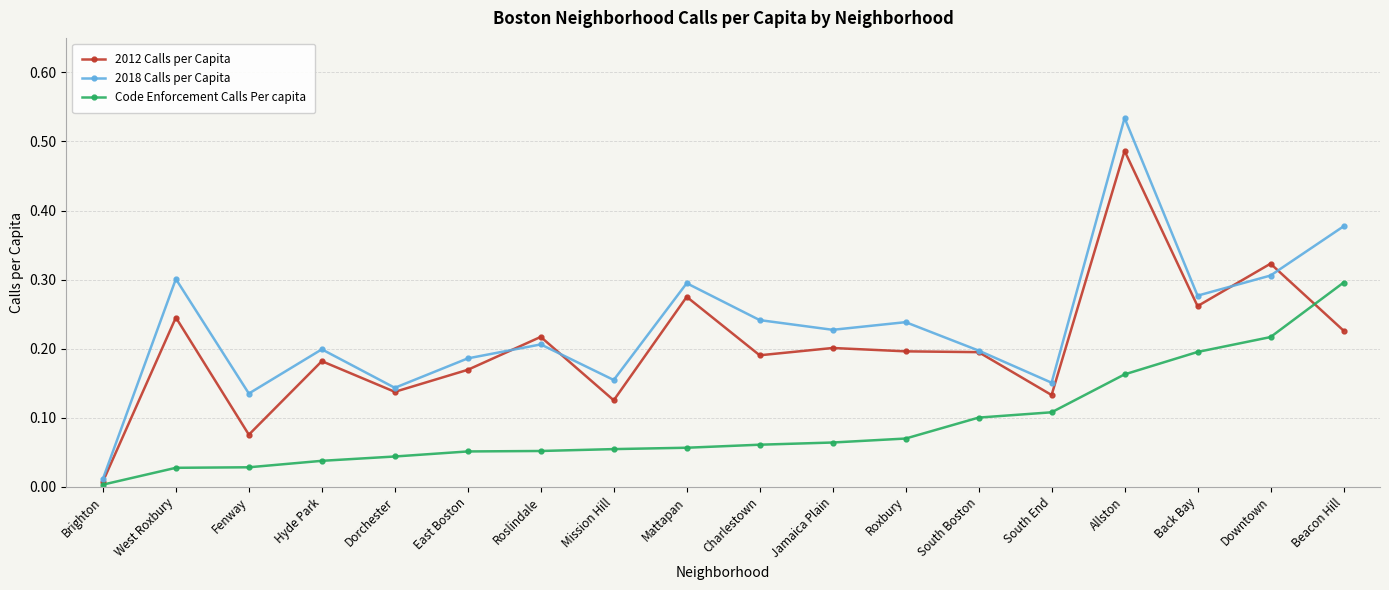

Is it true that 2018 Calls per Capita equals 0.1 at Downtown?

False